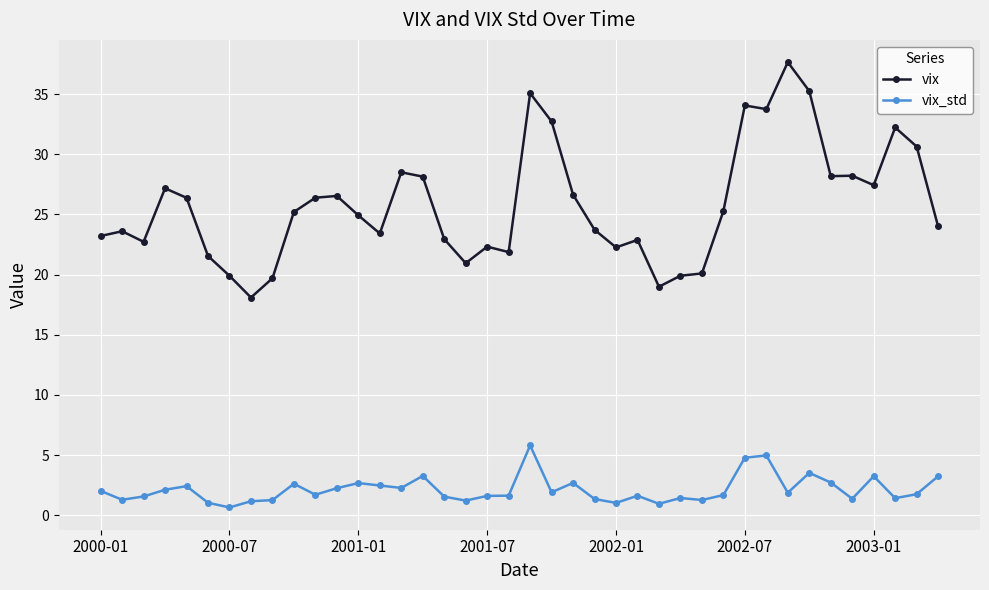

What is the highest value of the vix_std series?

5.8